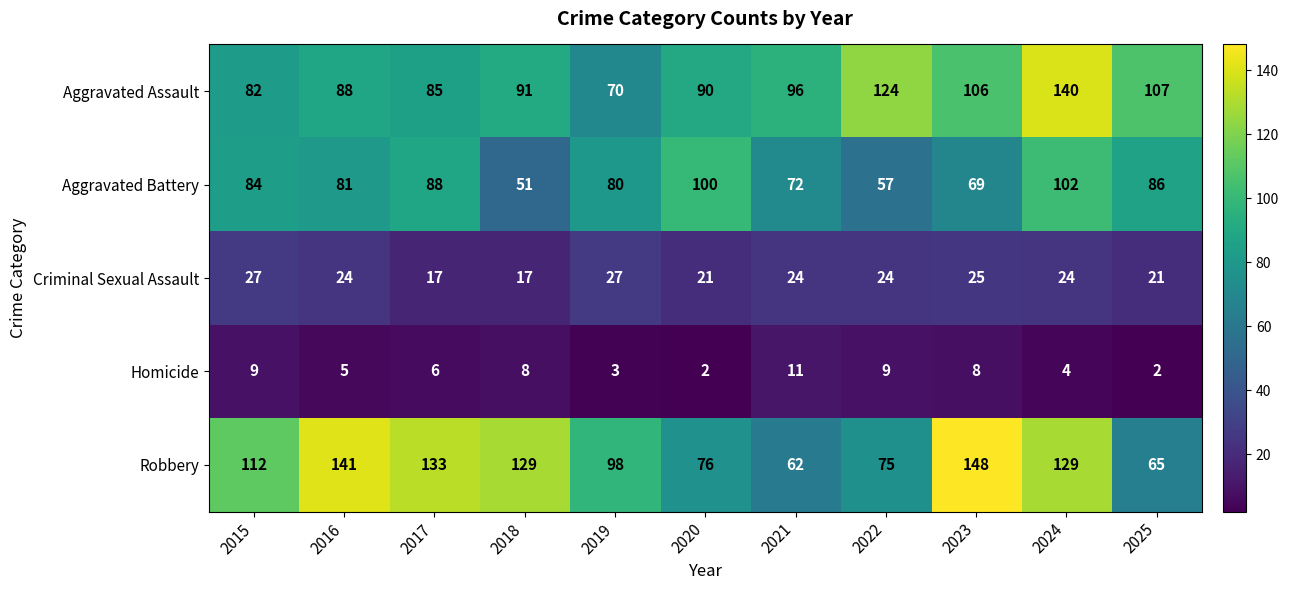

Is the value of Criminal Sexual Assault at 2025 greater than the value of Aggravated Battery at 2018?

No